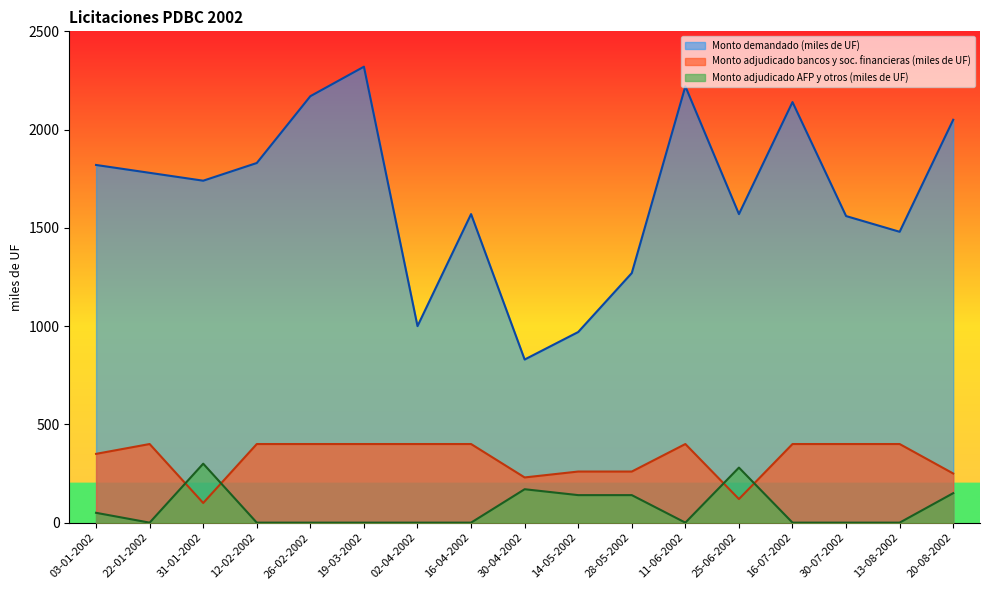

What is the highest value of the Monto adjudicado AFP y otros (miles de UF) series?

300